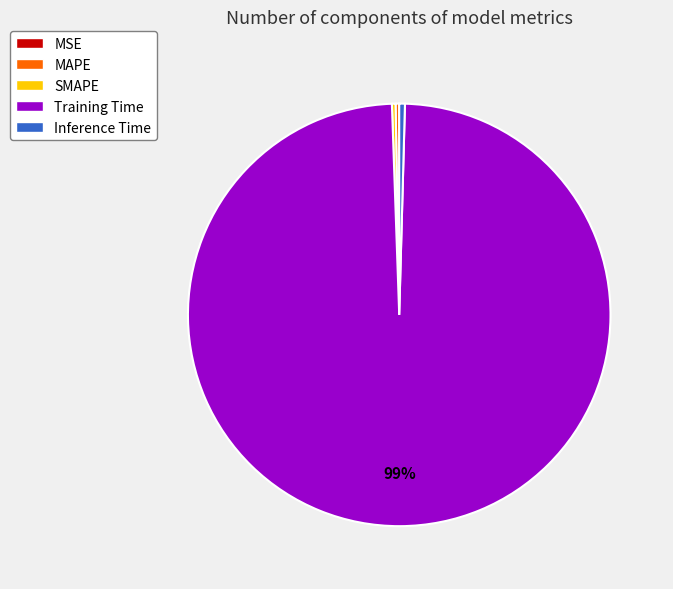

Is there a majority slice in this chart?

Yes